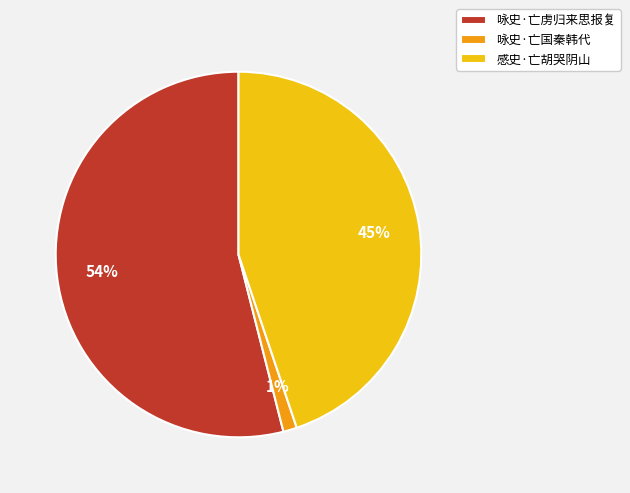

What is the smallest slice in the pie chart?

咏史·亡国秦韩代